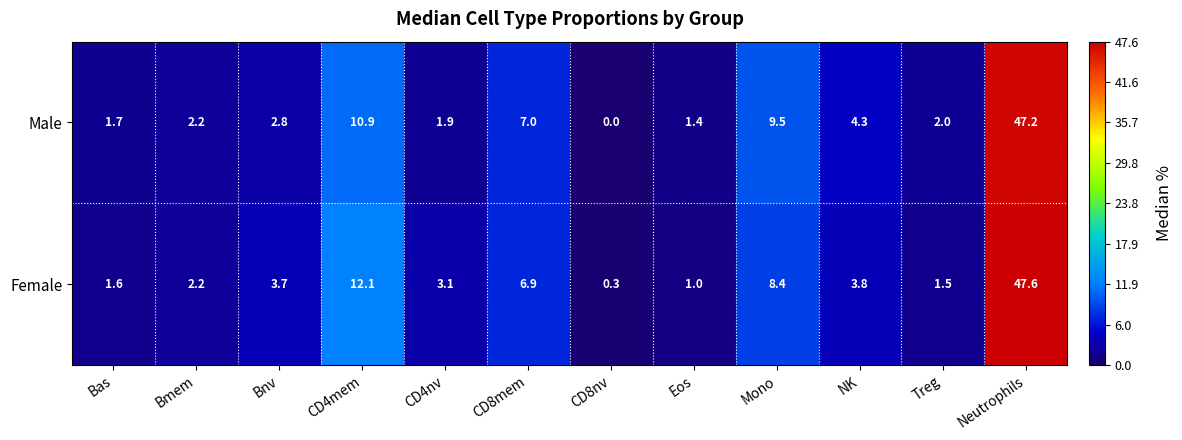

Which series has the largest range (max minus min)?

Female